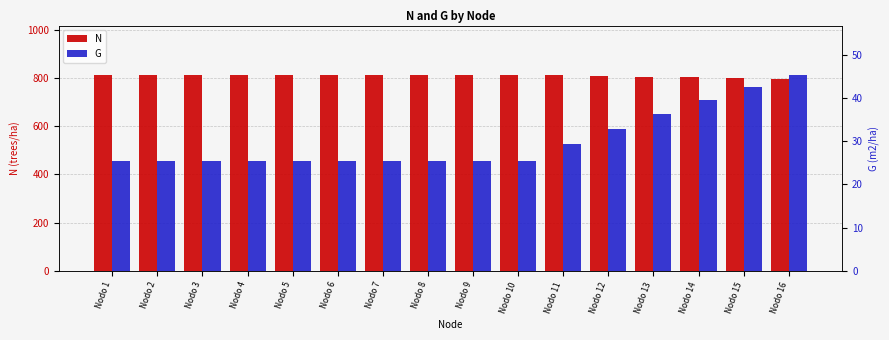

Reading left to right, list all the values displayed in this chart.

N: Nodo 1=813.5	Nodo 2=813.5	Nodo 3=813.5	Nodo 4=813.5	Nodo 5=813.5	Nodo 6=813.5	Nodo 7=813.5	Nodo 8=813.5	Nodo 9=813.5	Nodo 10=813.5	Nodo 11=810.7	Nodo 12=807.9	Nodo 13=805.1	Nodo 14=802.3	Nodo 15=799.5	Nodo 16=796.8
G: Nodo 1=25.4	Nodo 2=25.4	Nodo 3=25.4	Nodo 4=25.4	Nodo 5=25.4	Nodo 6=25.4	Nodo 7=25.4	Nodo 8=25.4	Nodo 9=25.4	Nodo 10=25.4	Nodo 11=29.2	Nodo 12=32.9	Nodo 13=36.4	Nodo 14=39.6	Nodo 15=42.6	Nodo 16=45.4